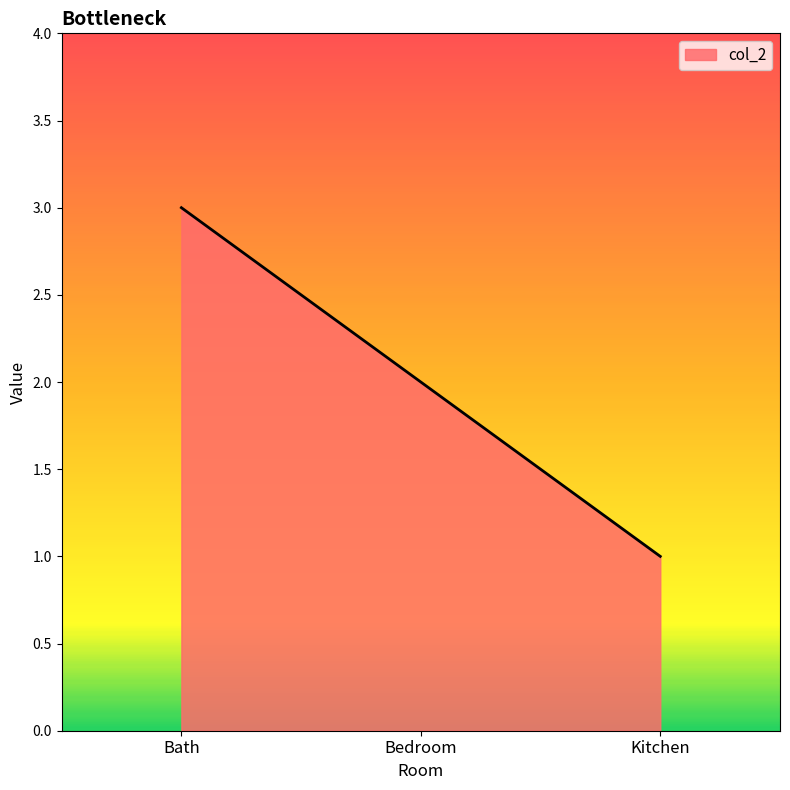

What is the greatest value displayed?

3